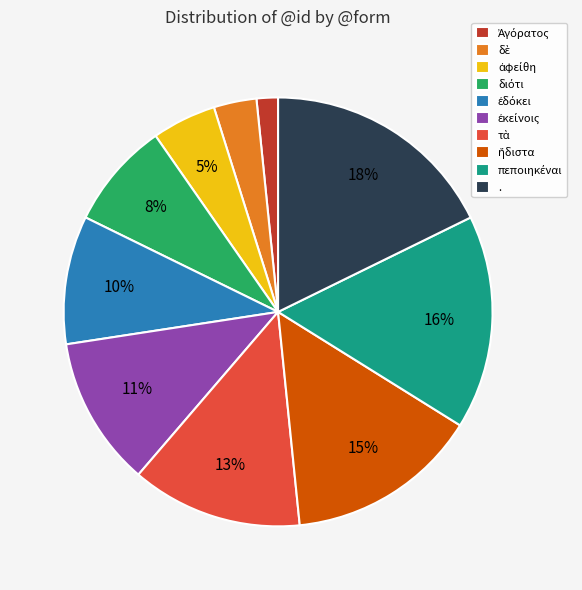

To the nearest percent, what is the average slice percentage?

10%